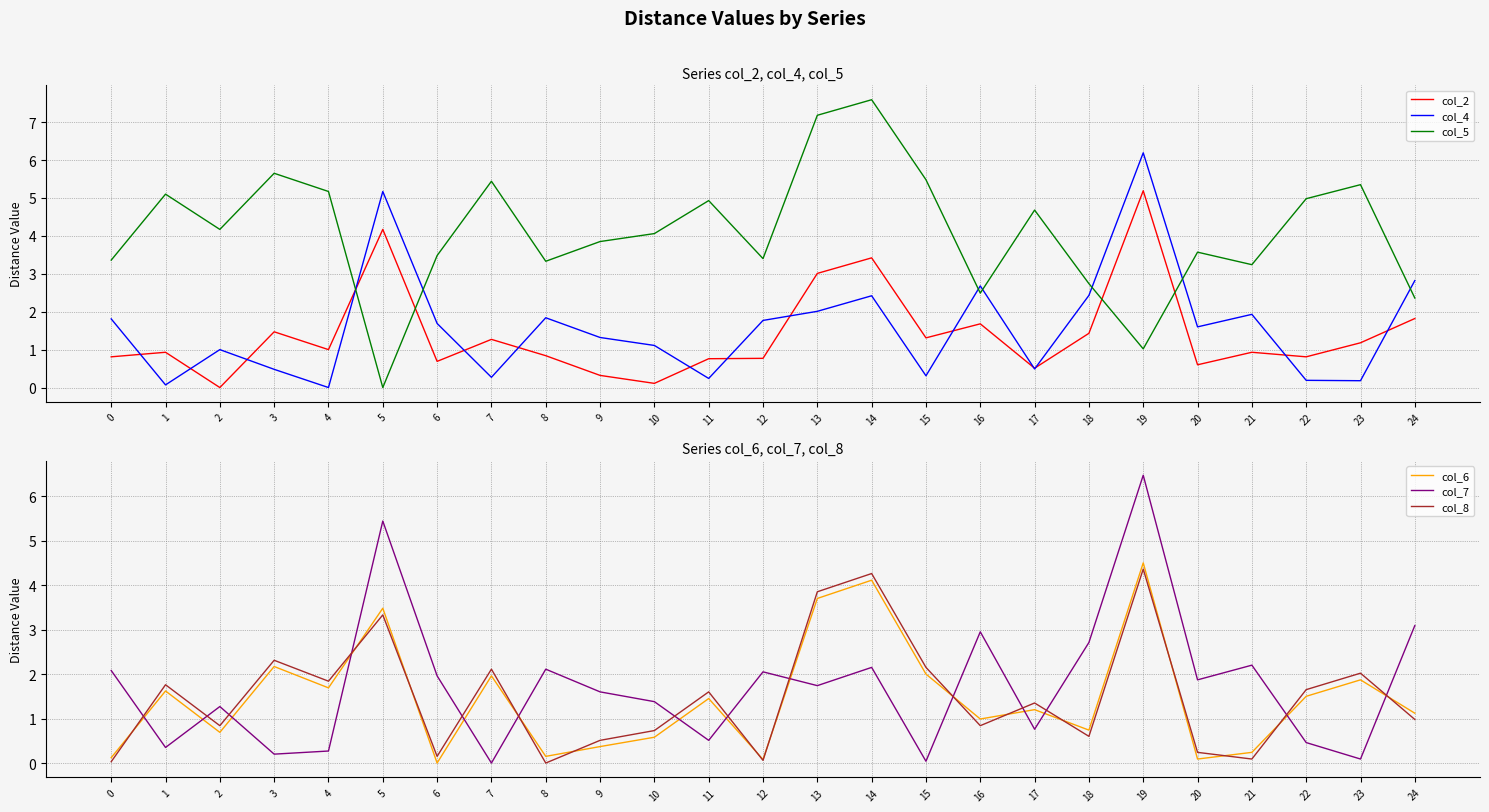

The col_5 series shows 2.0 at 20. True or false?

False